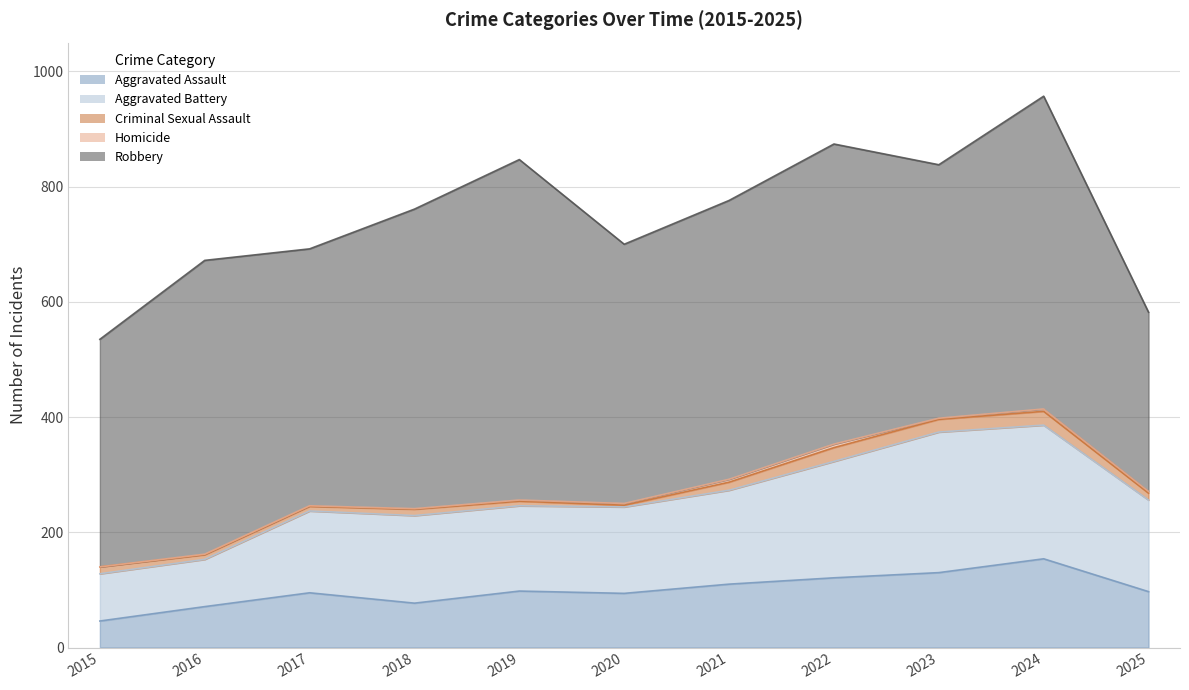

What is the sum of the Aggravated Assault values at 2017 and 2019?

193